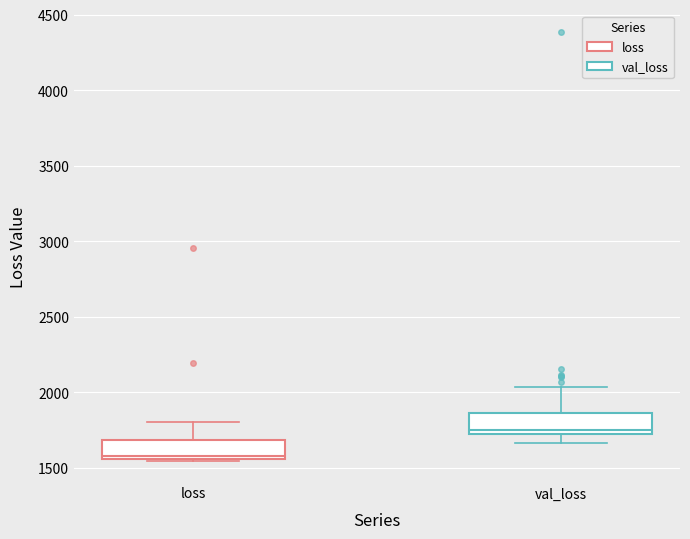

Where does the median line of the box for loss sit on the y-axis? The values are not printed on the chart, so give them approximately, as read against the axis.

1600